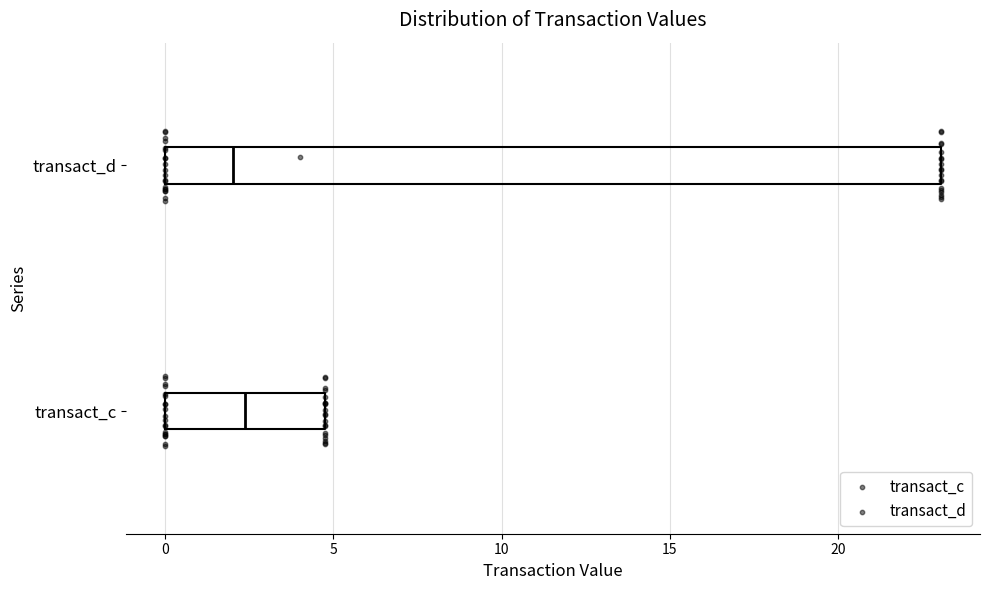

Reading bottom to top, transcribe this box plot: for each box, give where its median line is, the range the box spans, and where its two whiskers end, as read against the x-axis. The values are not printed on the chart, so give them approximately, as read against the axis.

transact_c: median 2.5, box 0.0 to 5.0, whiskers 0.0 to 5.0
transact_d: median 2.0, box 0.0 to 23.0, whiskers 0.0 to 23.0